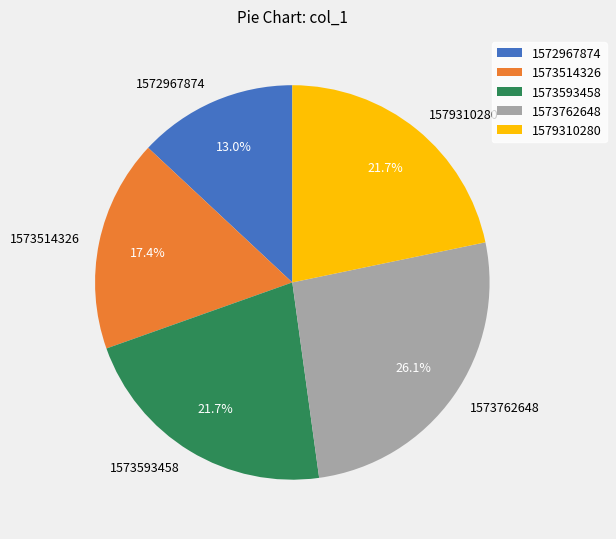

The 1573762648 slice represents 14% of the pie. True or false?

False